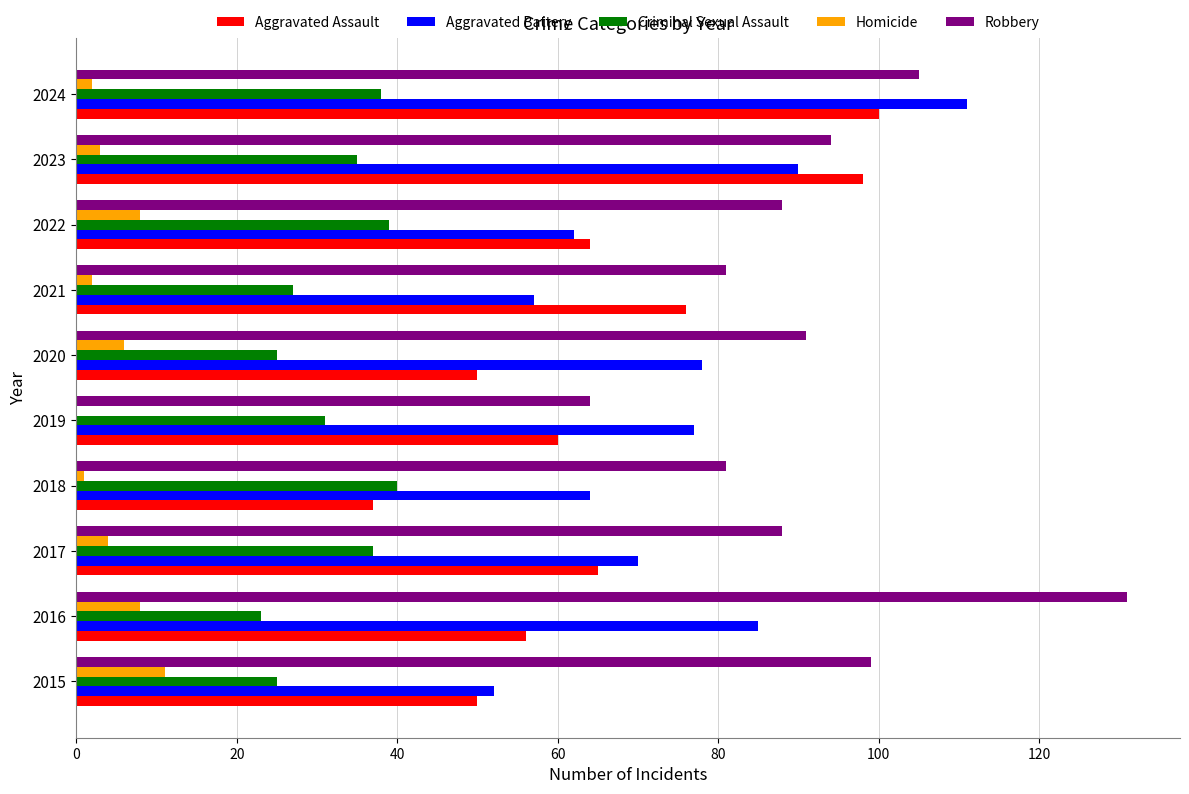

Which series has the largest range (max minus min)?

Robbery